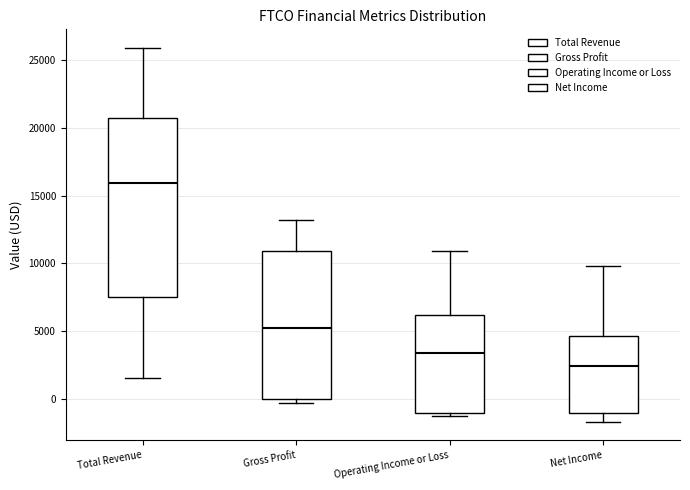

Which box is the tallest, from its lower edge to its upper edge?

Total Revenue